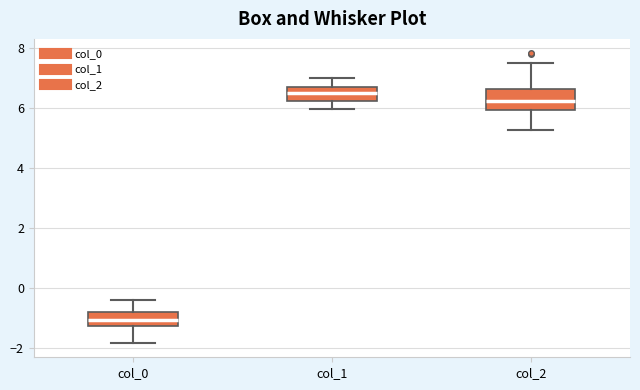

Which box is the tallest, from its lower edge to its upper edge?

col_2